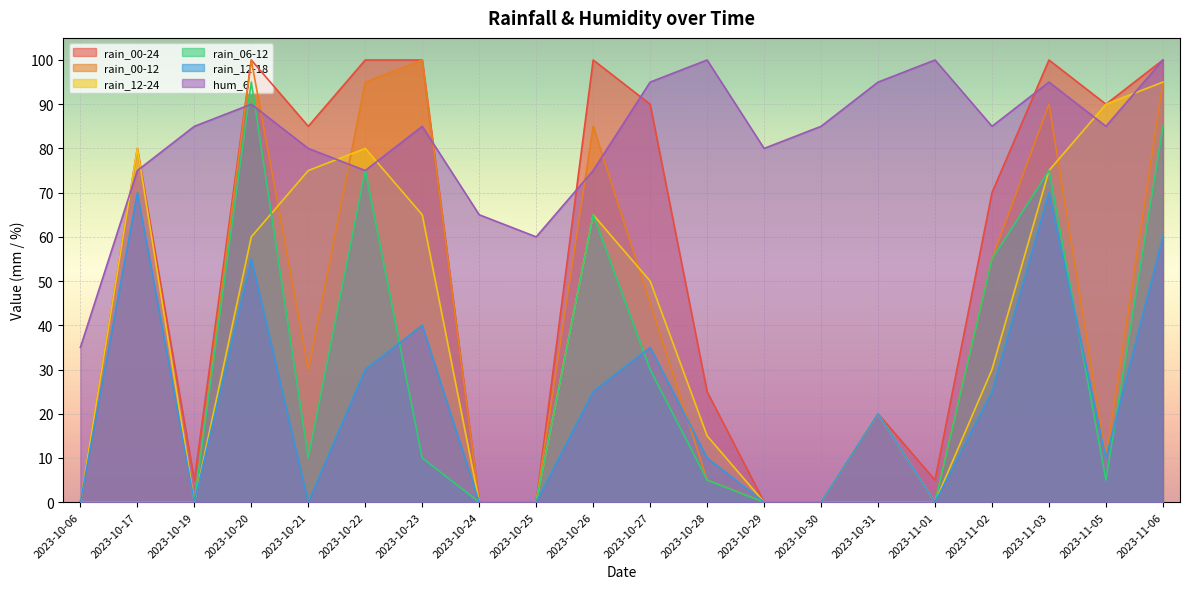

Is it true that rain_12-18 equals 0 at 2023-10-25?

True